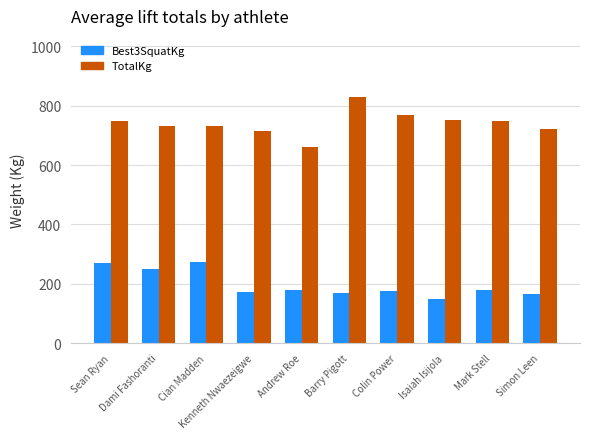

List the series in order of their peak value, lowest first.

Best3SquatKg, TotalKg